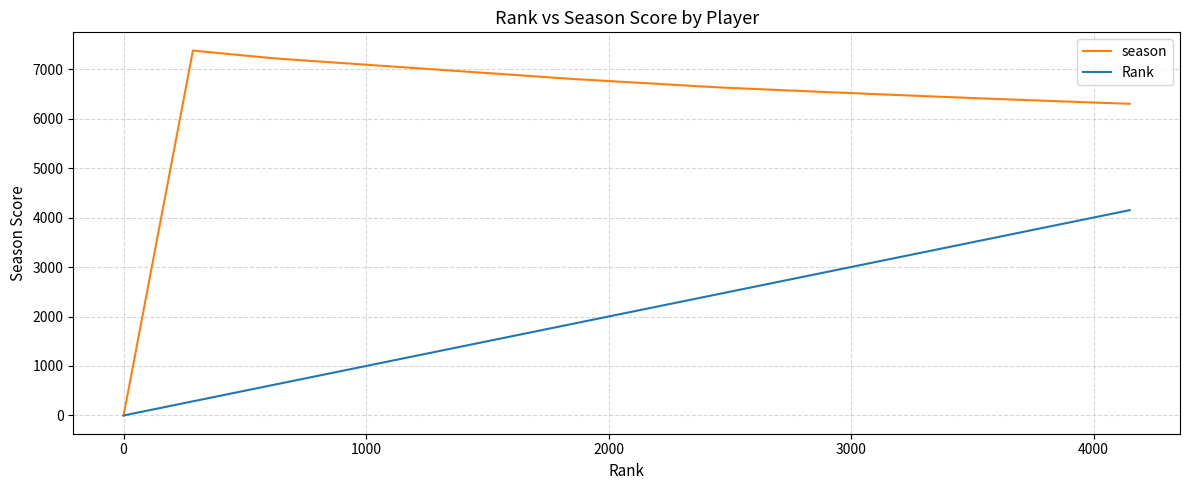

List the series in order of their overall mean, lowest first.

Rank, season